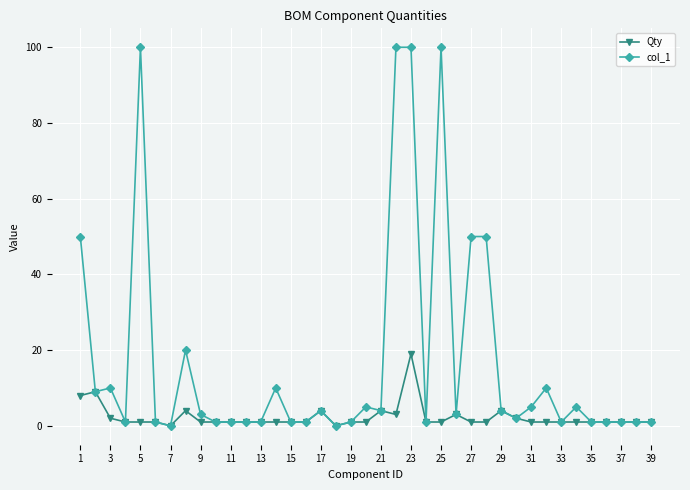

Which series has the widest spread of values?

col_1